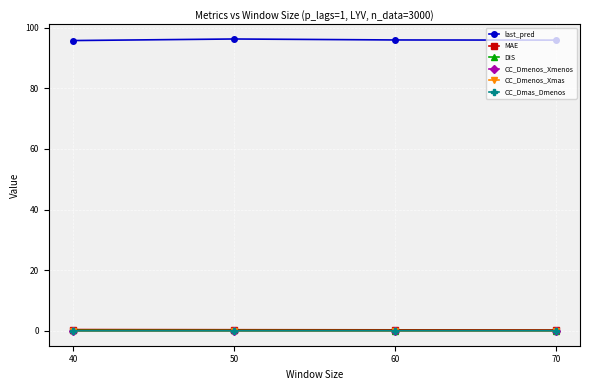

The value of MAE at 70 is 0.3. True or false?

True